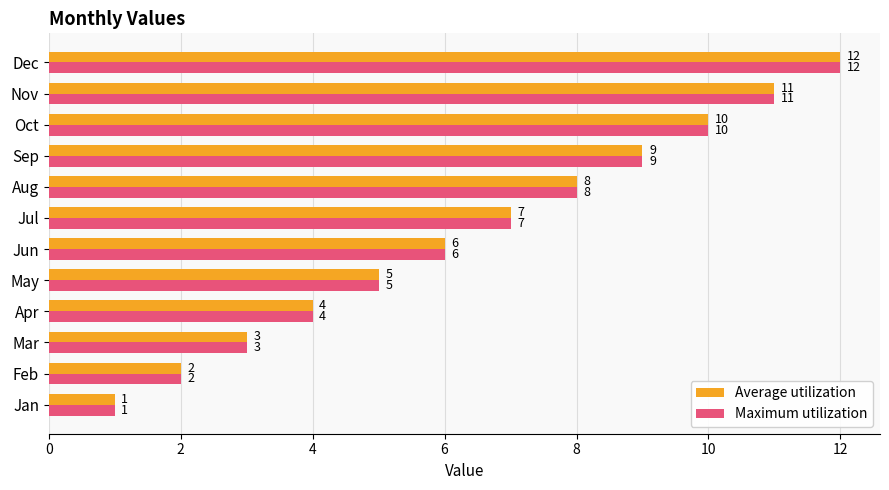

List the labels in order of Maximum utilization value, smallest first.

Jan, Feb, Mar, Apr, May, Jun, Jul, Aug, Sep, Oct, Nov, Dec